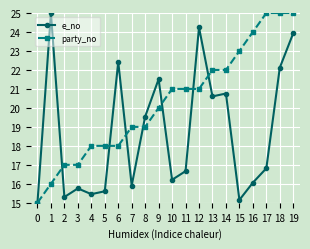

What is the difference between the e_no values at 2 and 10?

0.9